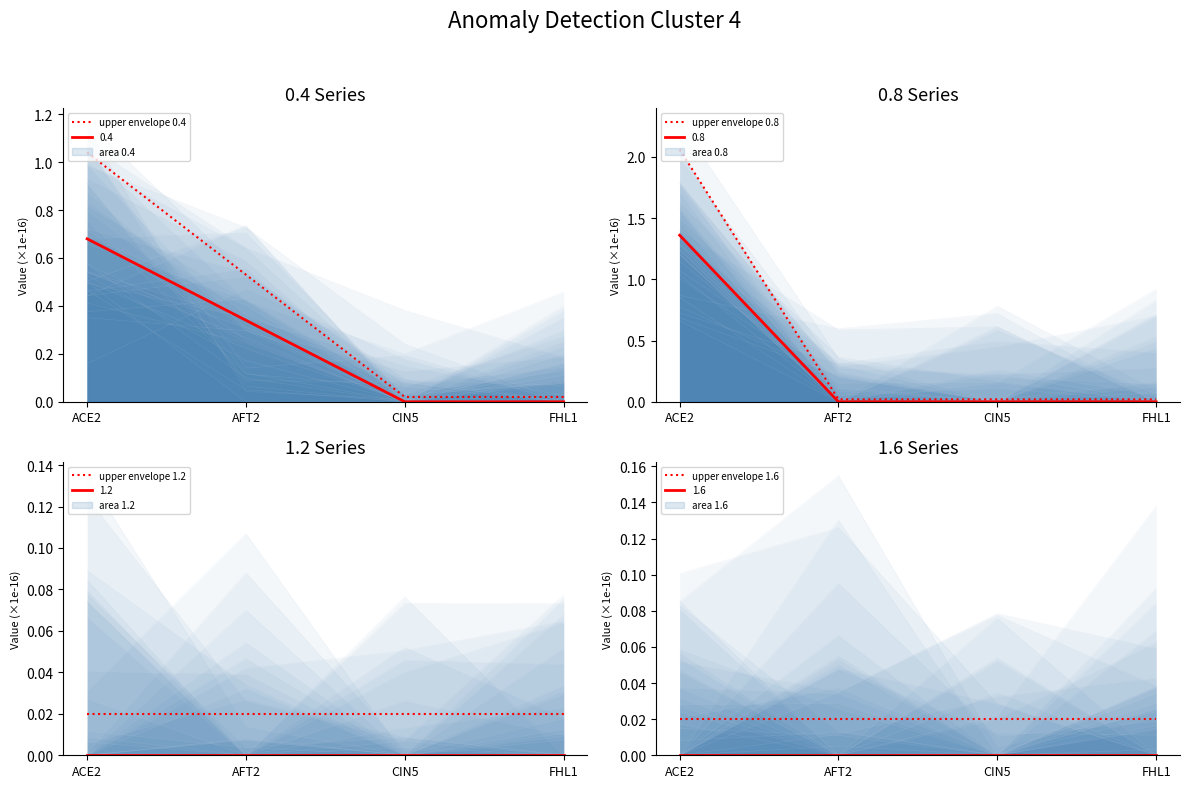

What is the spread (max minus min) of values at AFT2?

0.5